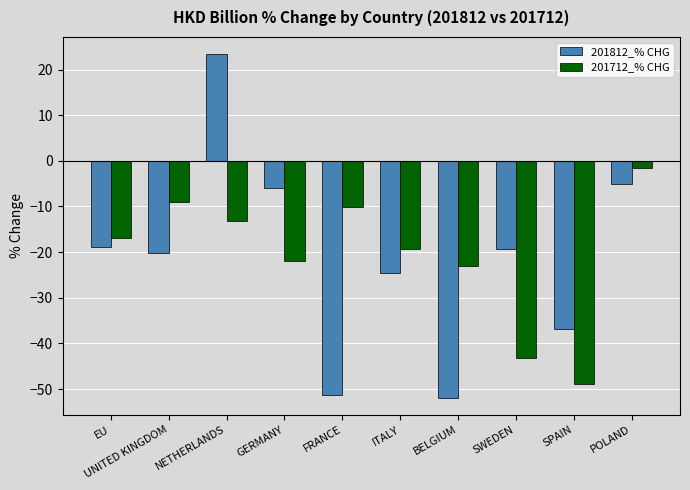

What is the label of the 4th bar from the right?

BELGIUM